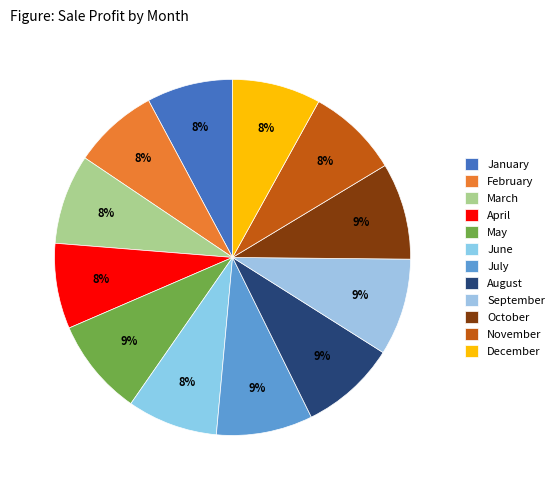

Does June represent more than half of the total?

No